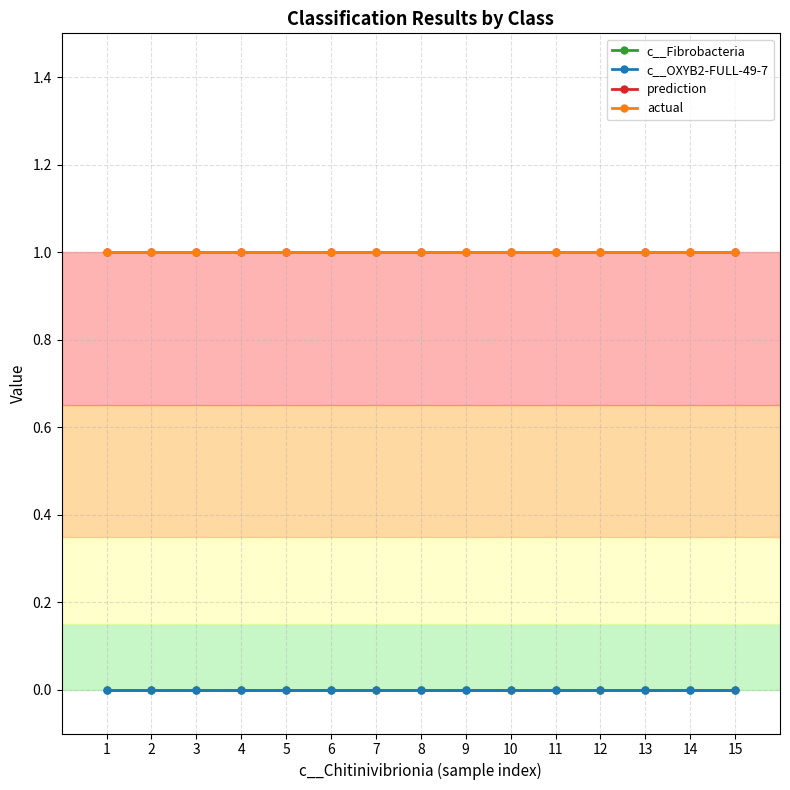

True or false: c__OXYB2-FULL-49-7 and c__Fibrobacteria intersect in this chart.

False